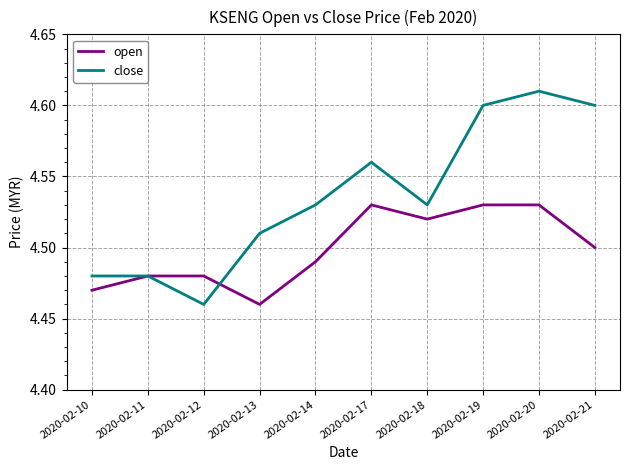

Between 2020-02-11 and 2020-02-18, which series saw the biggest shift?

close